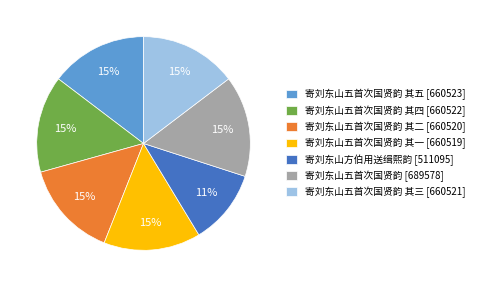

To the nearest percent, what portion does 寄刘东山方伯用送缉熙韵 [511095] represent?

11%